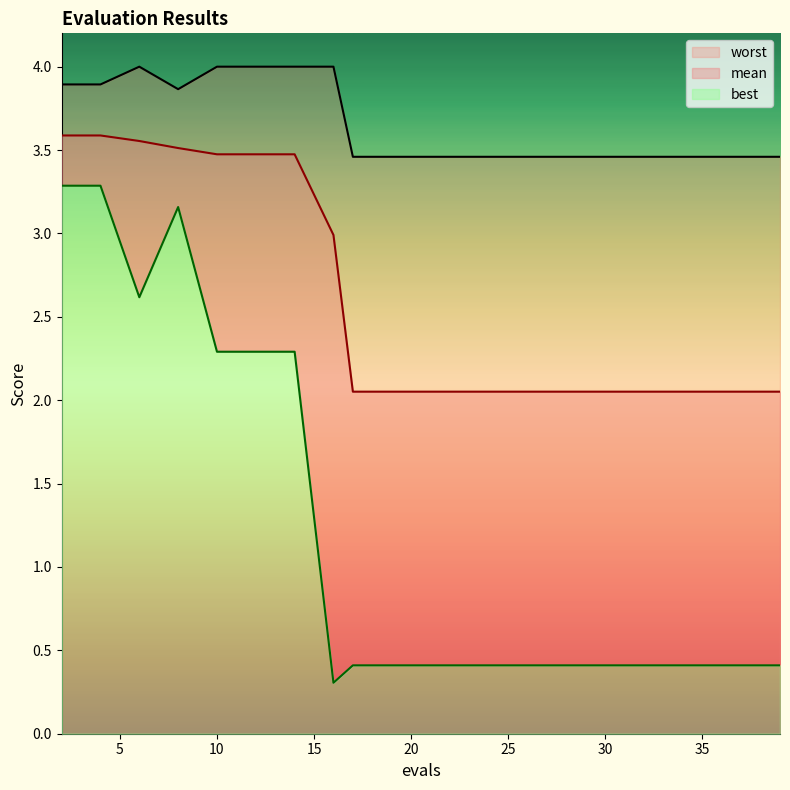

List the series in order of their overall mean, lowest first.

best, mean, worst